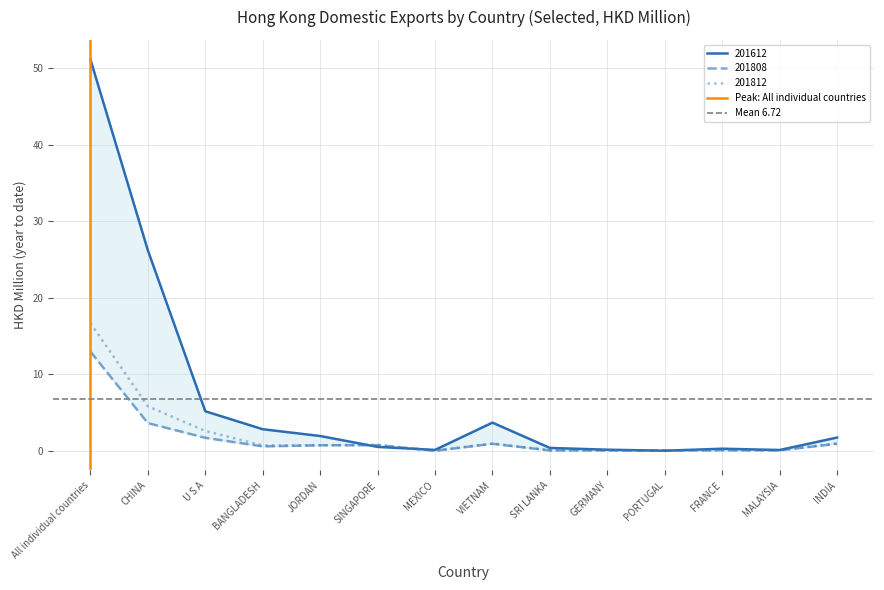

At which label does 201812 reach its peak?

All individual countries